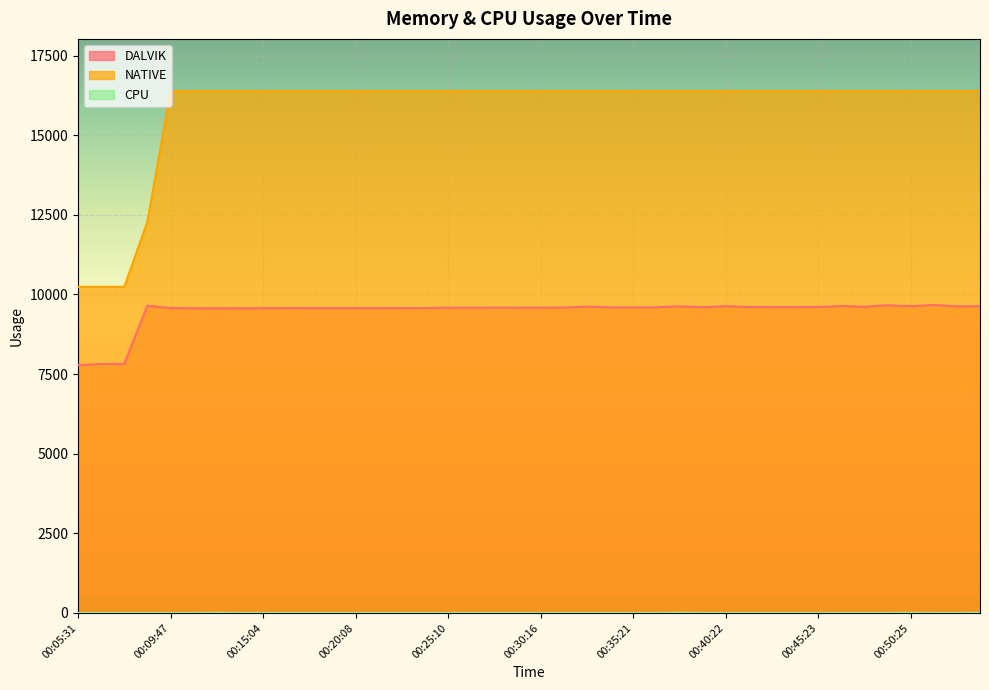

How many data points does each series have?

40